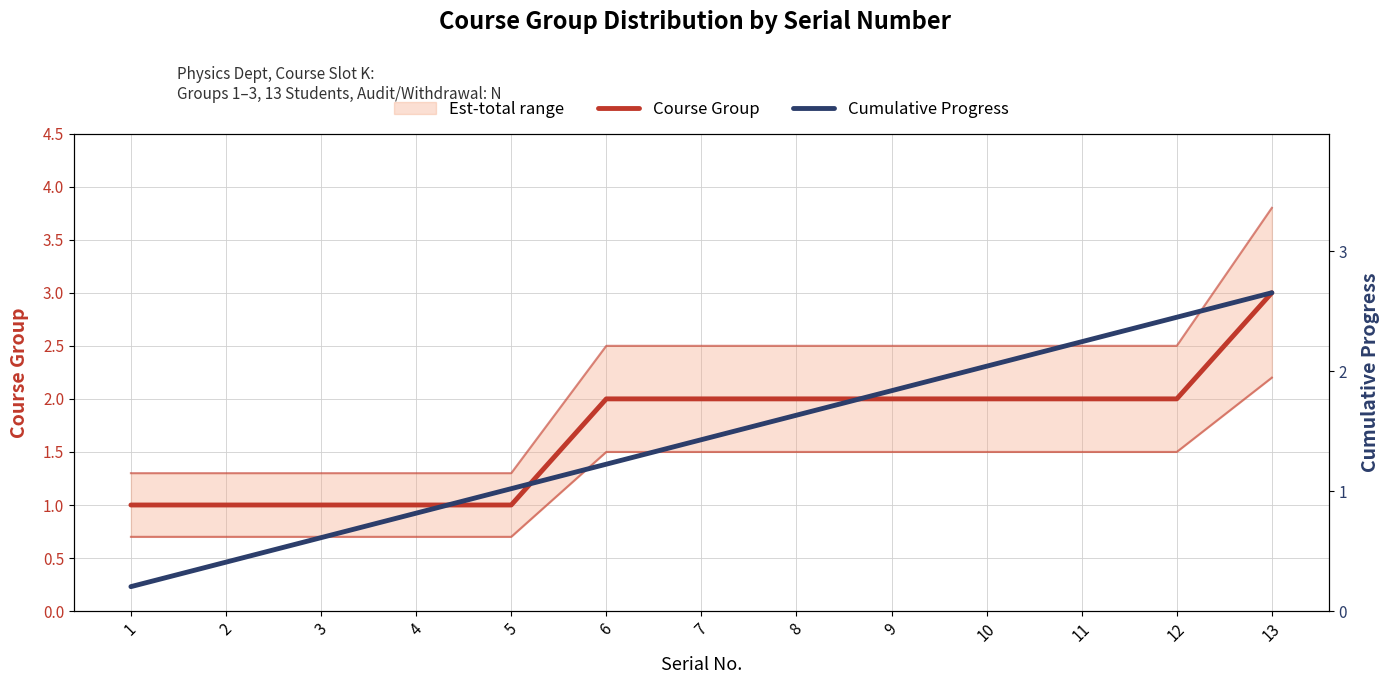

True or false: Course Group has a value of 3.6 at 11.

False